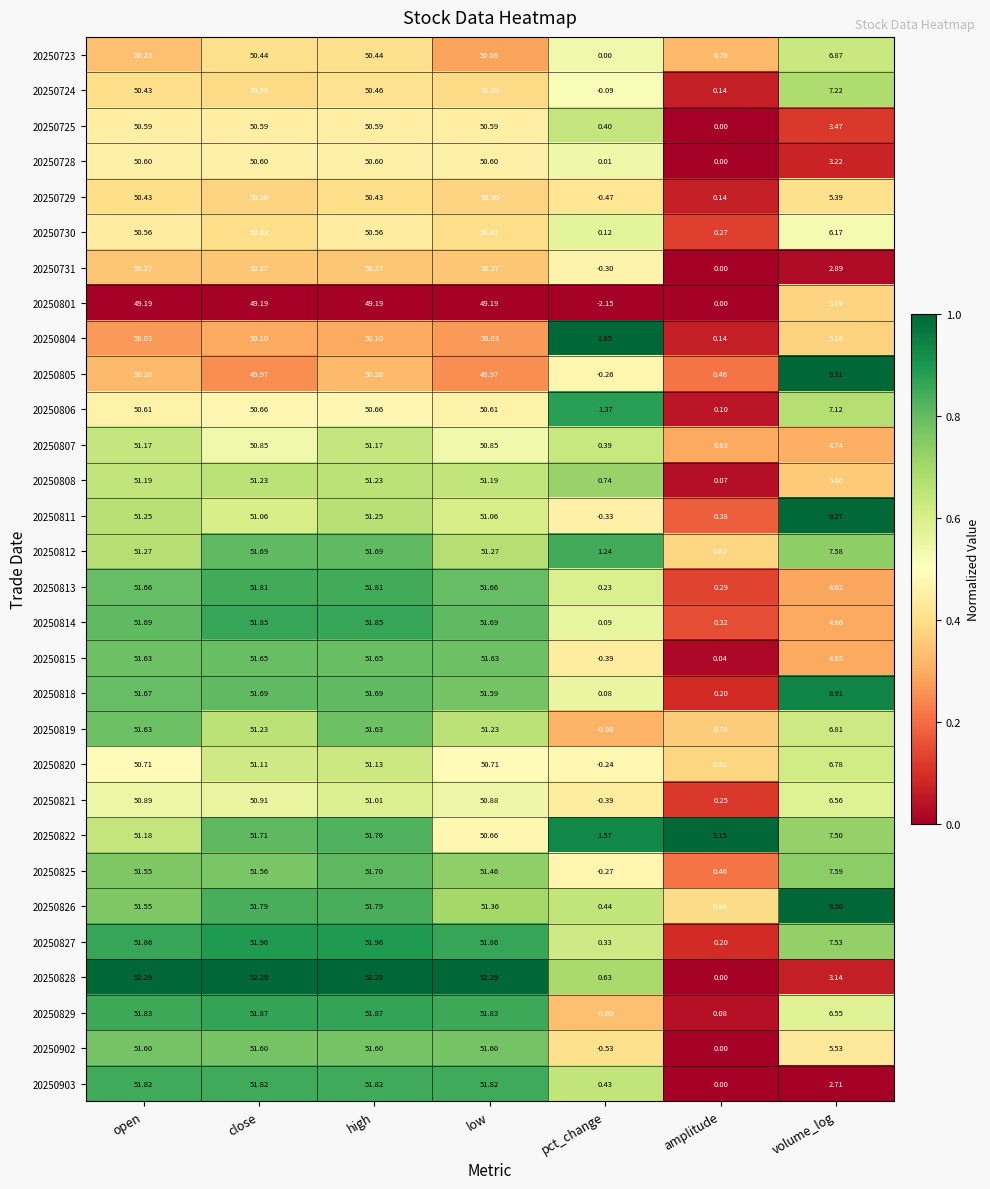

Where does the 20250723 series first go above 50?

open